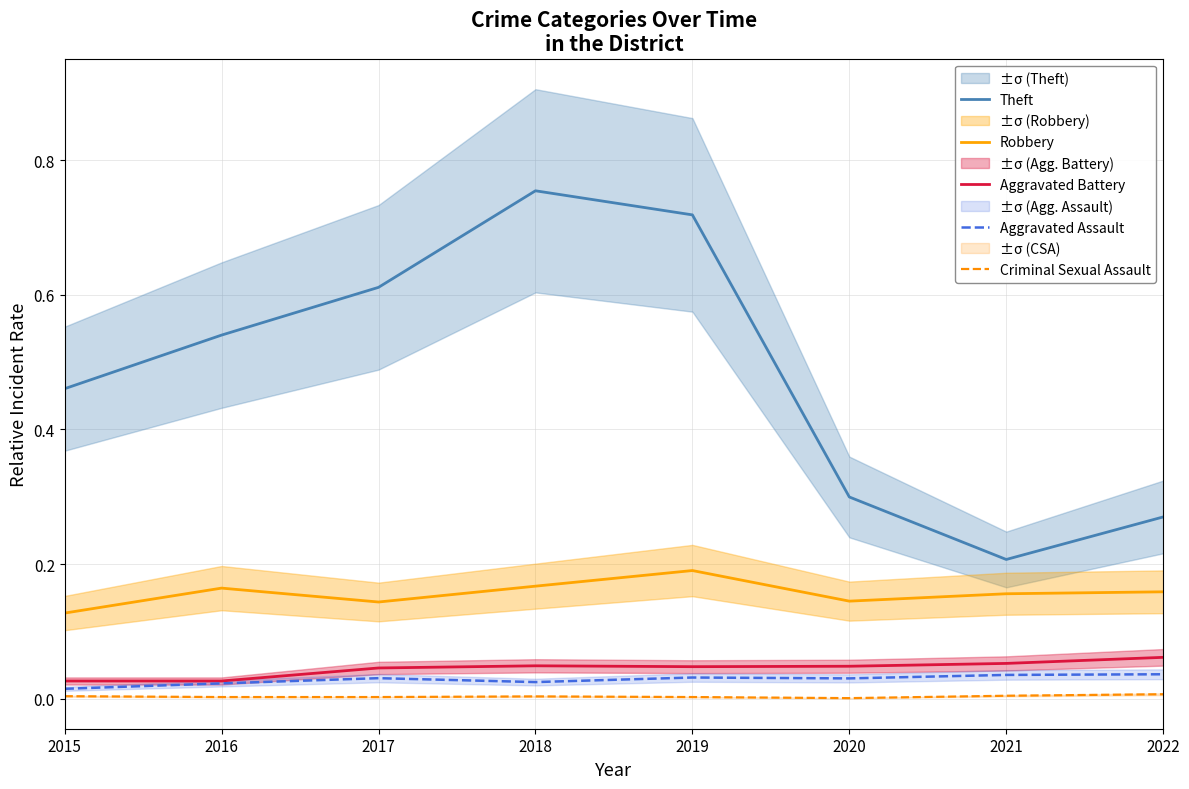

What is the total value across all series at 2015?

0.6